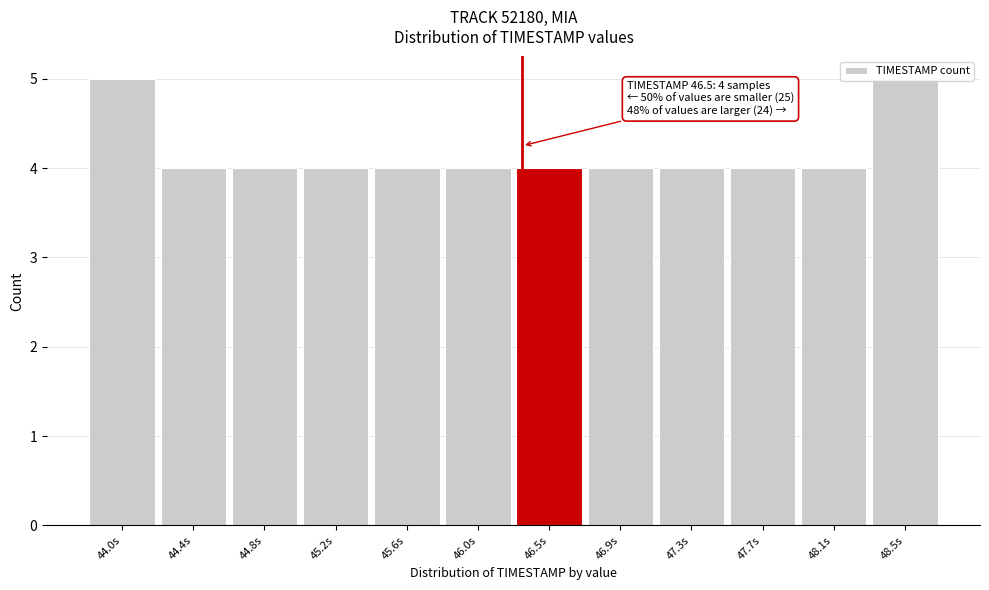

What is the sum of the values at 44.8s and 48.5s?

9